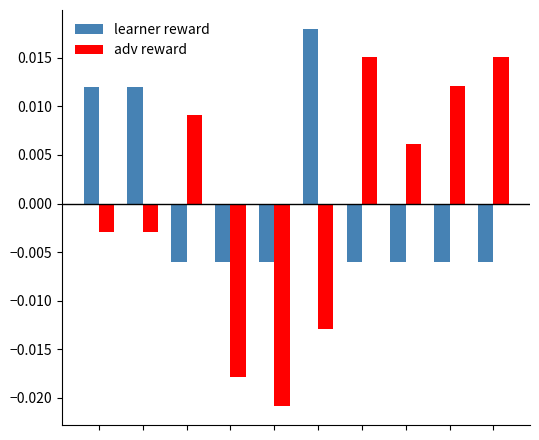

Which series has the widest spread of values?

adv reward